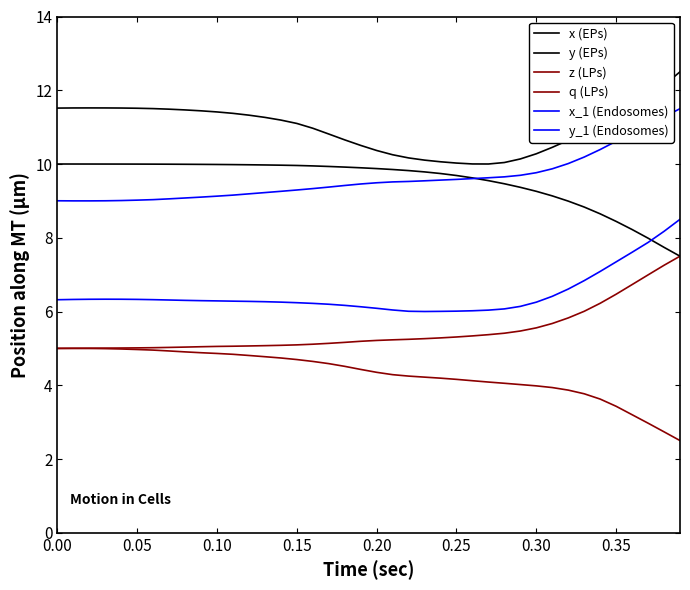

Does the chart display data point markers on the line(s)?

No